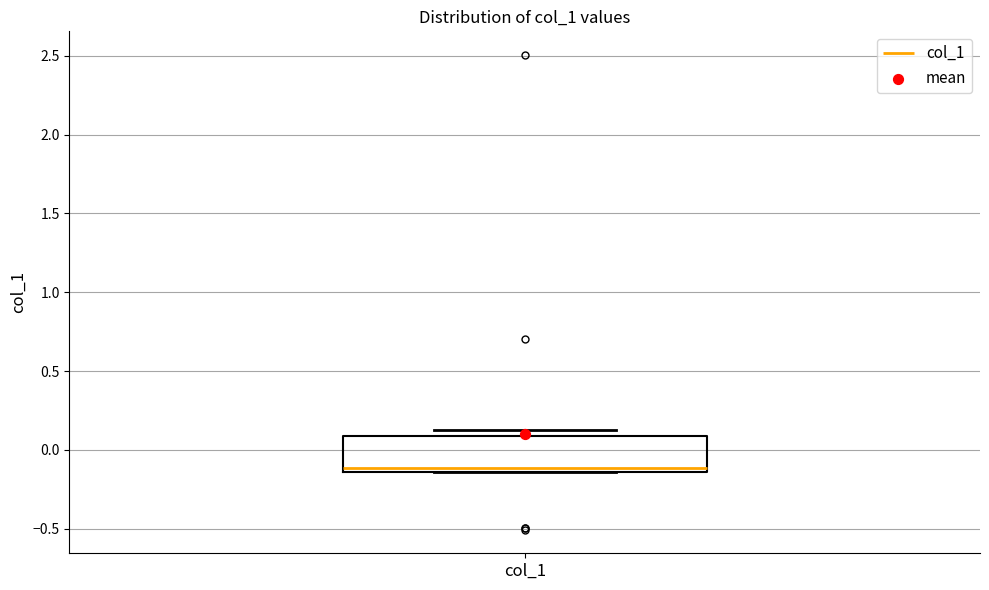

Where is the lower edge of the box for col_1 on the y-axis? The values are not printed on the chart, so give them approximately, as read against the axis.

-0.15